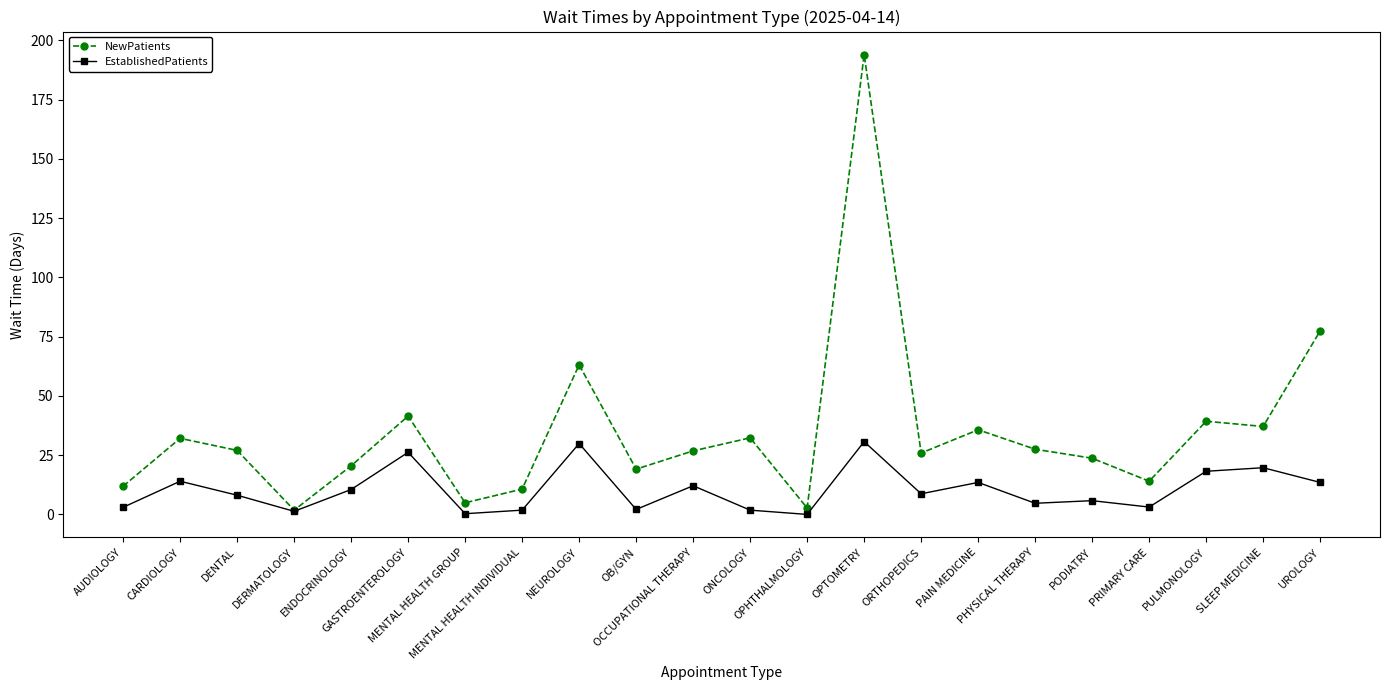

The NewPatients series shows 27.5 at PHYSICAL THERAPY. True or false?

True